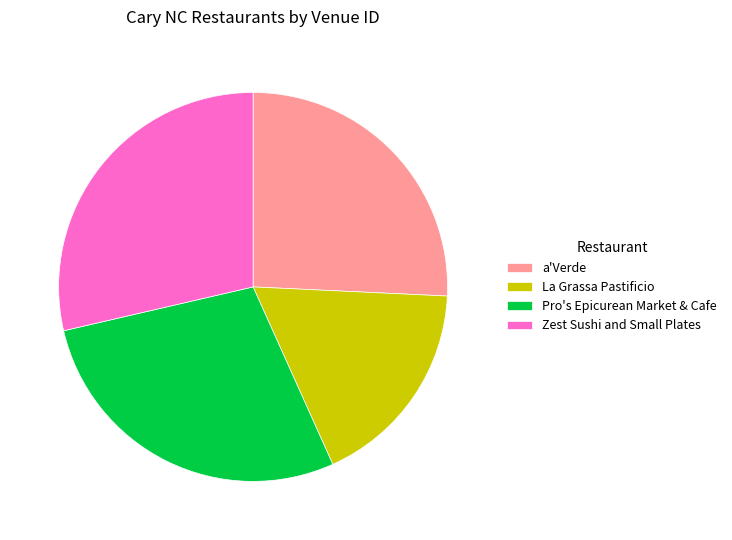

What is the smallest slice in the pie chart?

La Grassa Pastificio